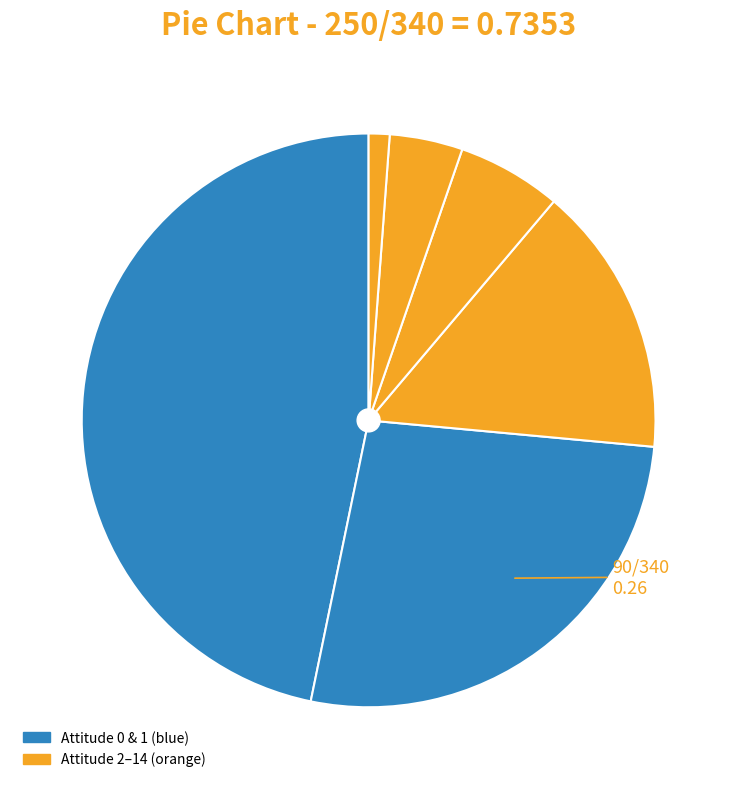

Count the number of slices in the pie.

6